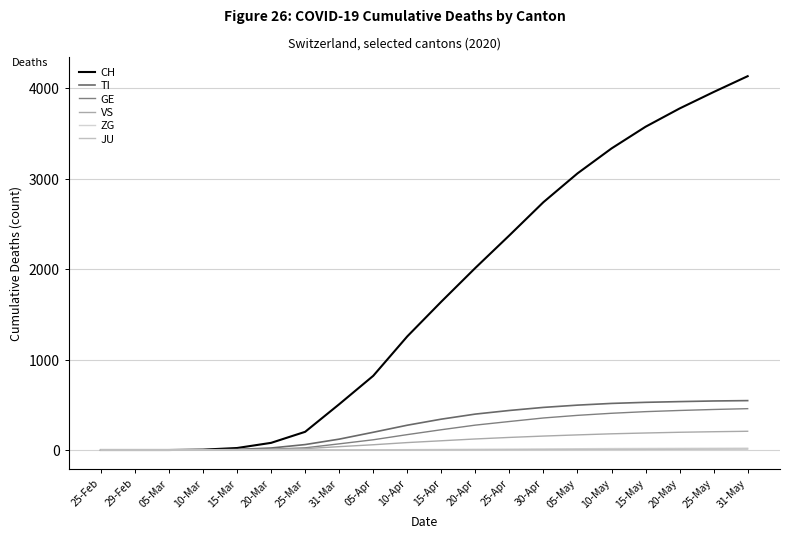

The value of GE at 20-May is 437. True or false?

True